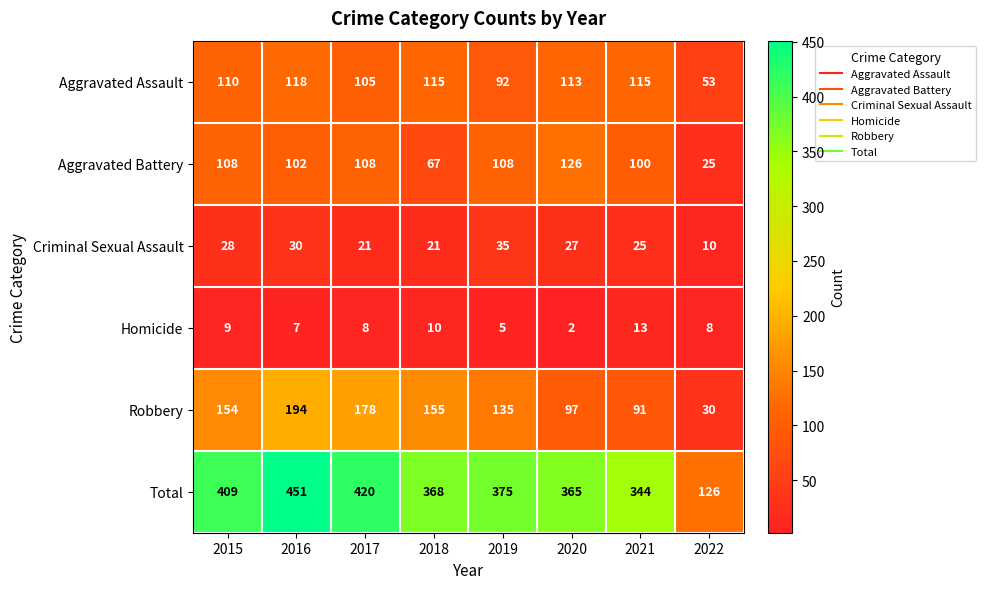

What is the difference between the highest and lowest values at 2022?

118